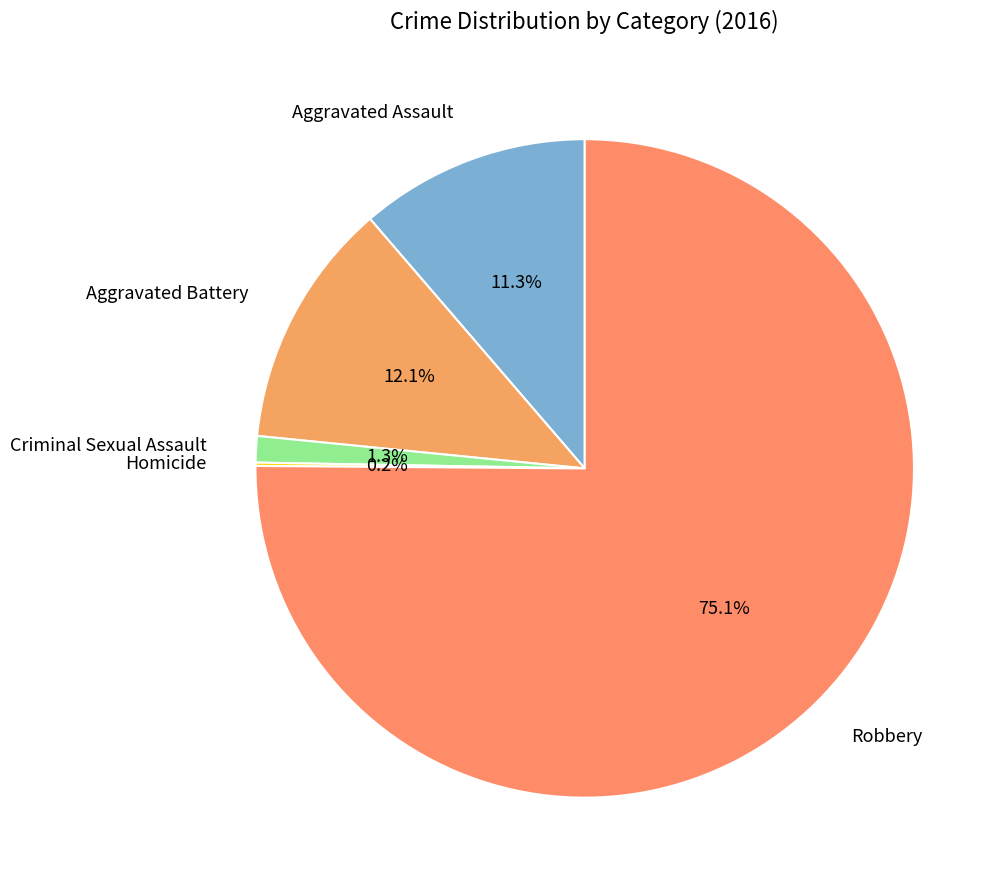

To the nearest percent, what is the difference between the largest and smallest slice percentages?

75%